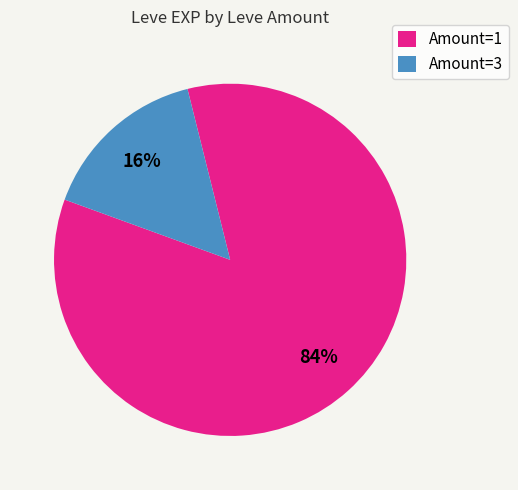

Do Amount=1 and Amount=3 together represent more than half of the pie?

Yes